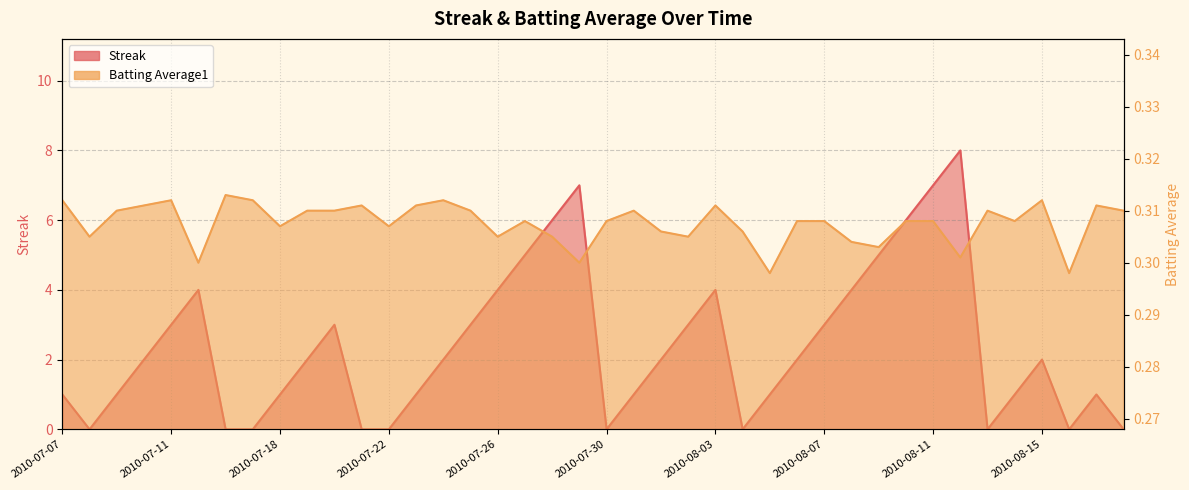

How many series are shown in this chart?

2